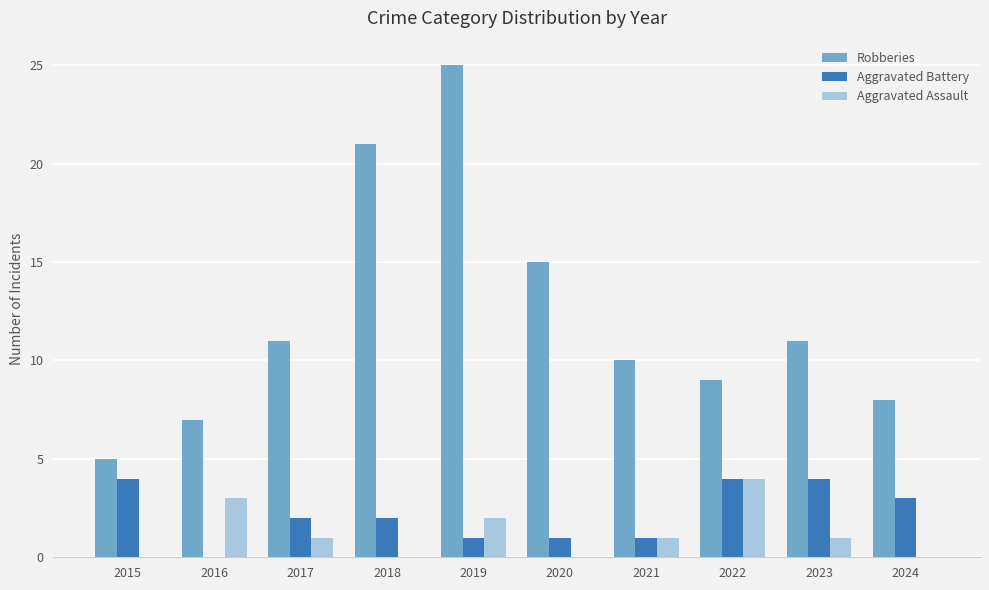

Reading left to right, transcribe all the data shown in this chart.

Robberies: 5	7	11	21	25	15	10	9	11	8
Aggravated Battery: 4	0	2	2	1	1	1	4	4	3
Aggravated Assault: 0	3	1	0	2	0	1	4	1	0